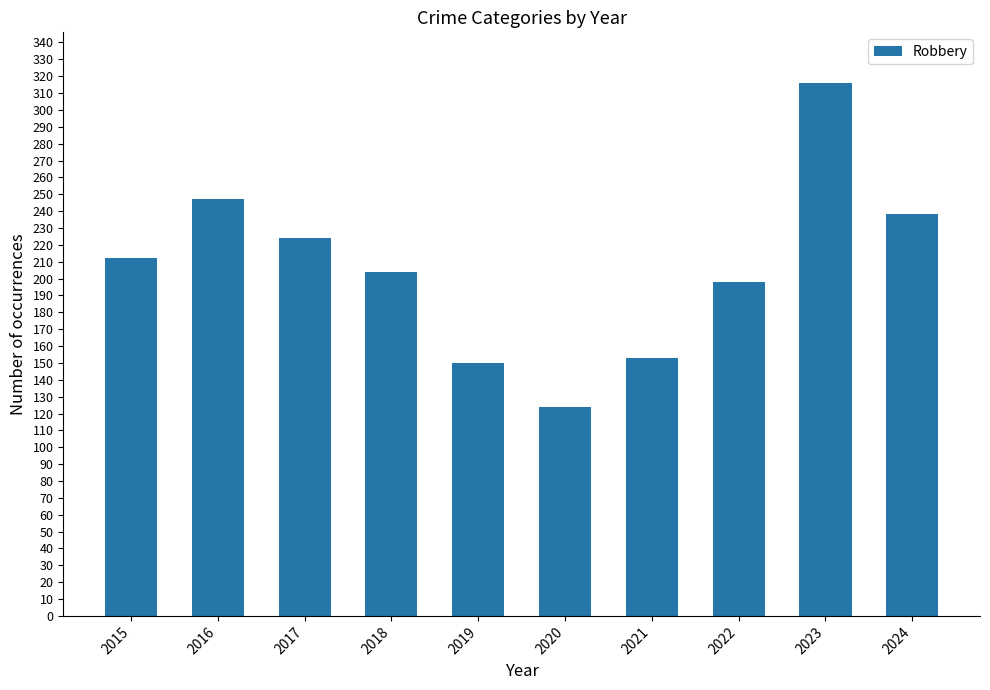

Reading left to right, transcribe all the data shown in this chart.

212	247	224	204	150	124	153	198	316	238